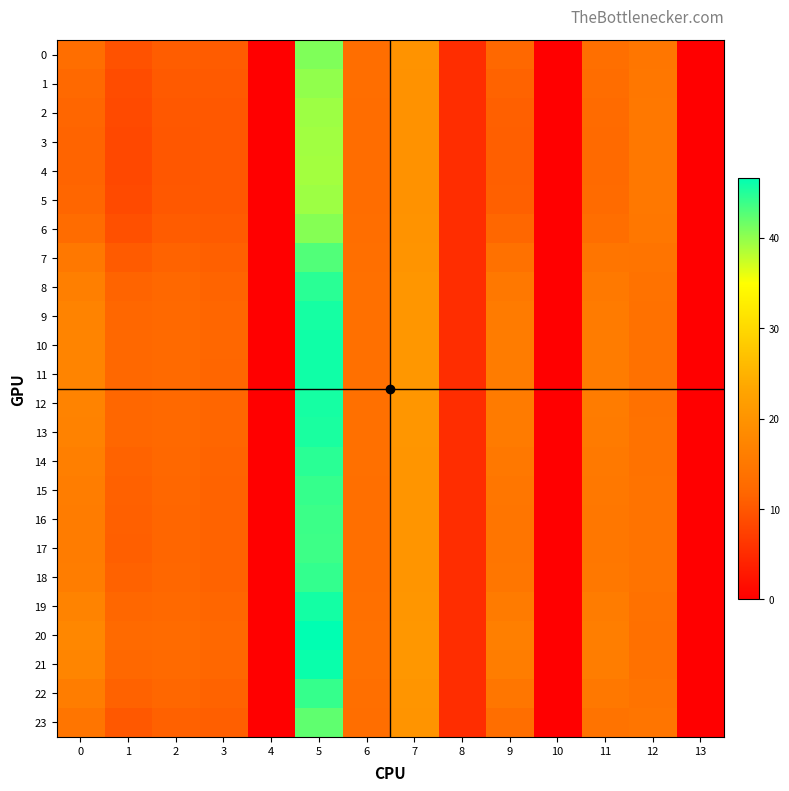

Count the number of categories in the chart.

14